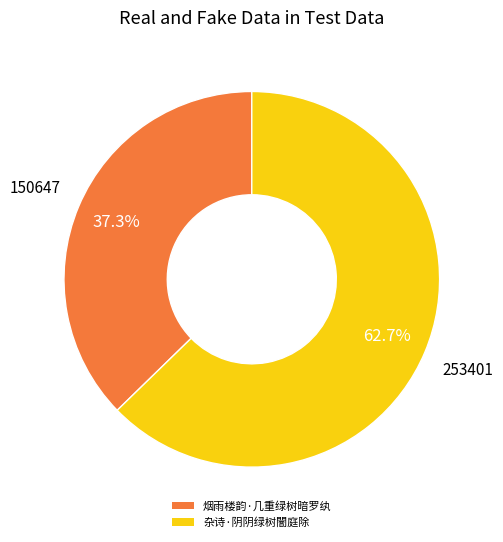

Does 杂诗·阴阴绿树闇庭除 account for over 50% of the chart?

Yes